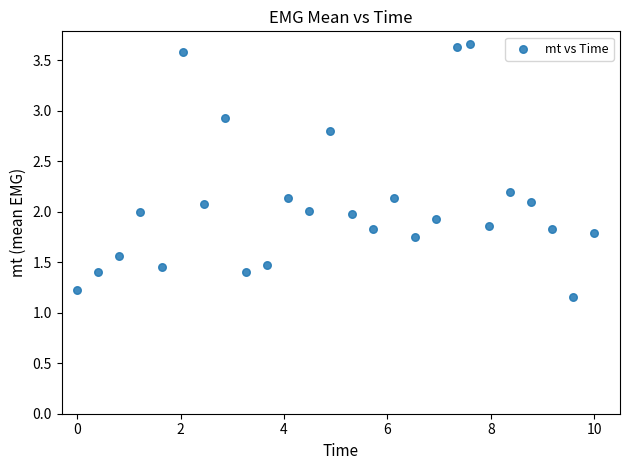

What is the range of X values (max minus min)?

10.0